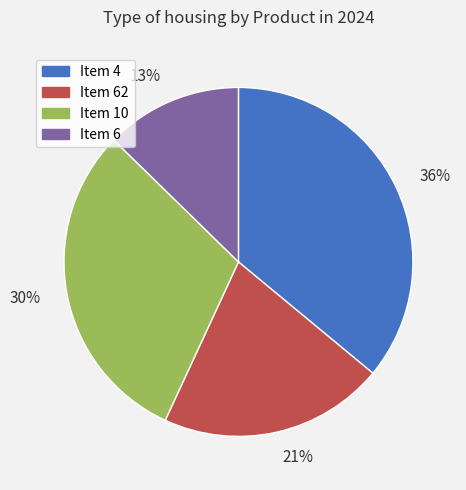

Is it true that 13% is 24% of the pie?

False